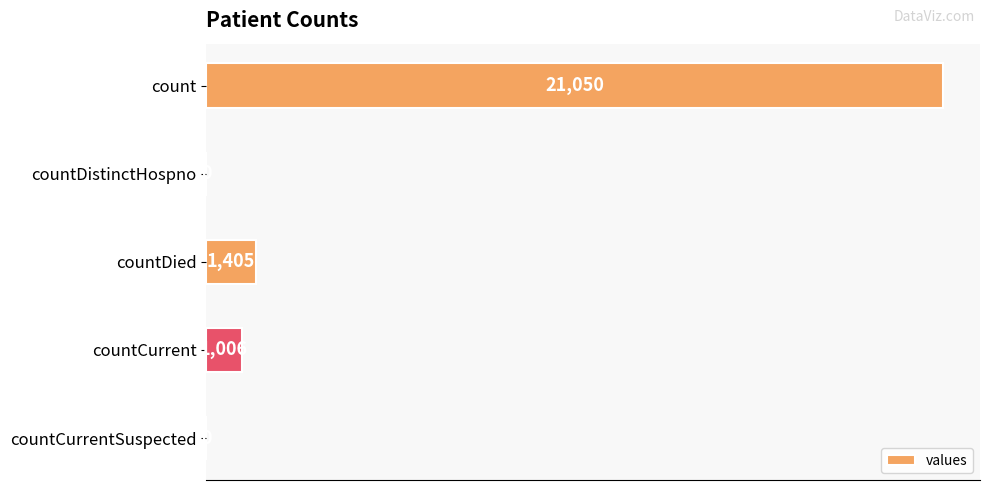

What is the greatest value displayed?

21050